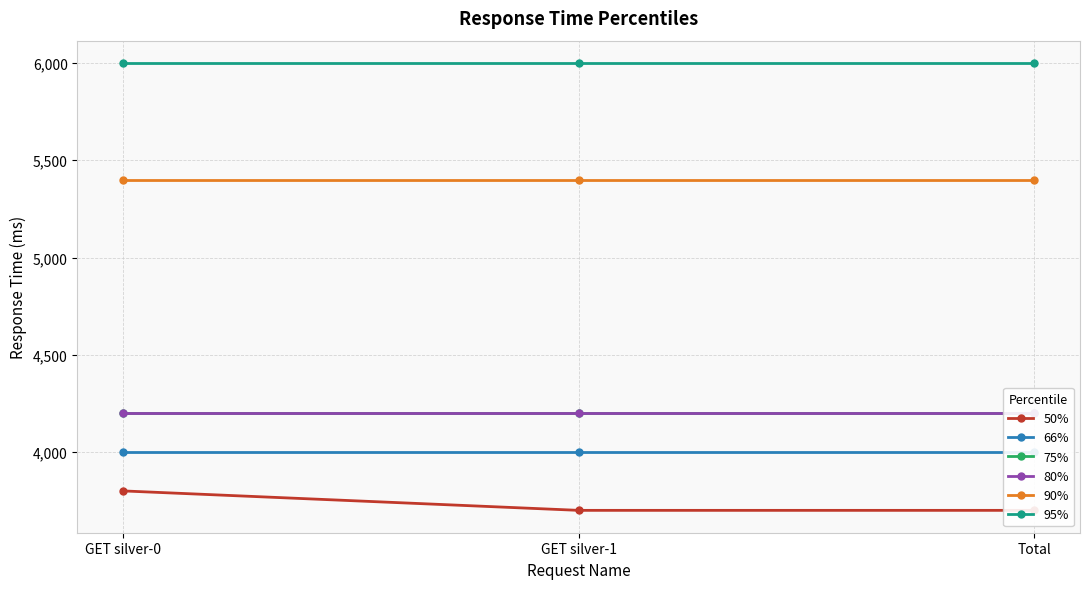

Between Total and GET silver-1, which is larger?

Total